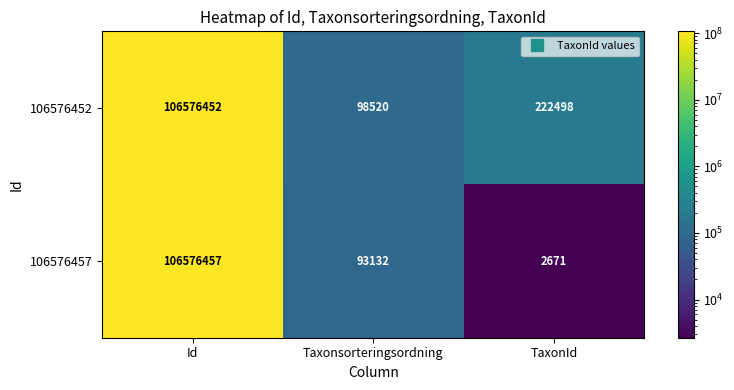

List the series in order of their overall mean, lowest first.

106576457, 106576452